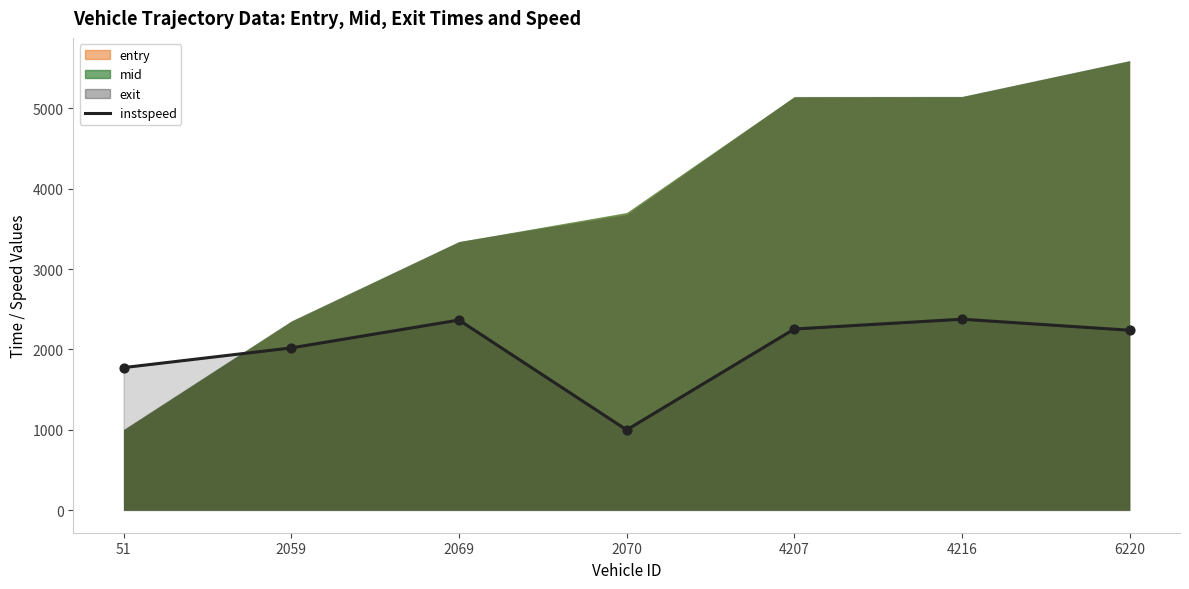

Approximately how many times larger is the value at 2069 compared to 4216?

1.0